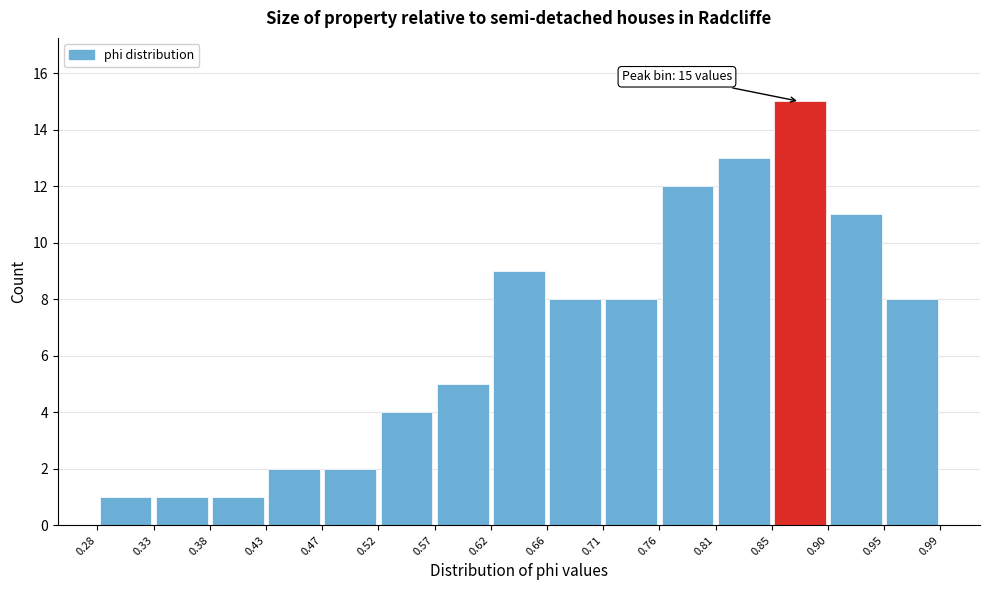

Over which range of the x-axis is the bar tallest?

0.85 to 0.90